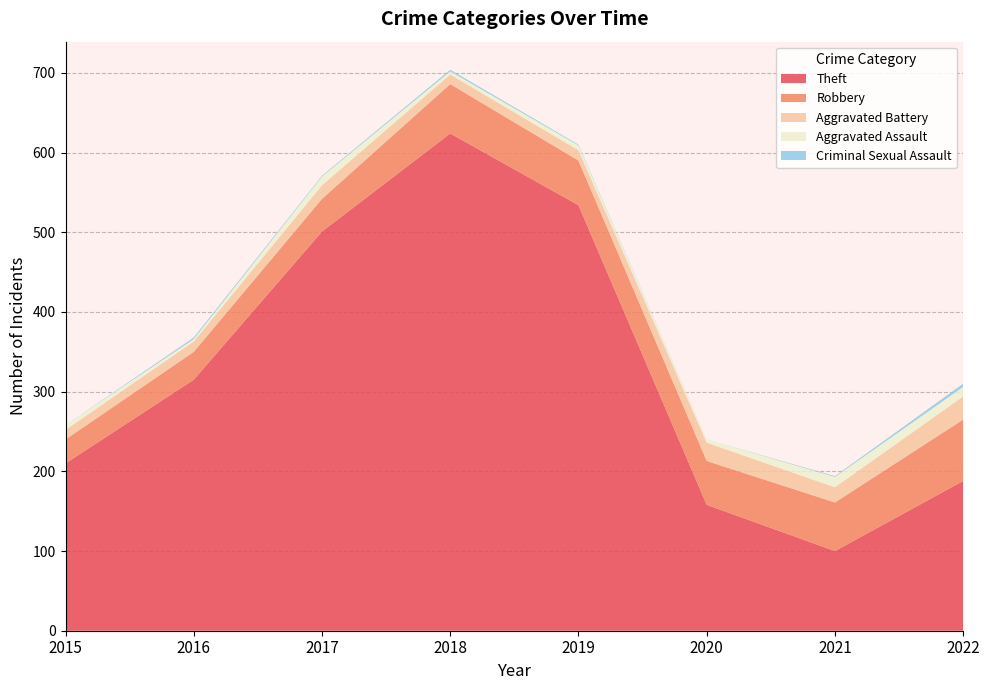

Reading right to left, extract all data points from this chart.

Theft: 2022=188	2021=100	2020=158	2019=534	2018=624	2017=501	2016=315	2015=210
Robbery: 2022=77	2021=61	2020=55	2019=56	2018=62	2017=41	2016=35	2015=30
Aggravated Battery: 2022=29	2021=19	2020=23	2019=13	2018=12	2017=17	2016=13	2015=12
Aggravated Assault: 2022=12	2021=13	2020=4	2019=6	2018=4	2017=11	2016=3	2015=6
Criminal Sexual Assault: 2022=4	2021=1	2020=0	2019=1	2018=2	2017=1	2016=2	2015=0